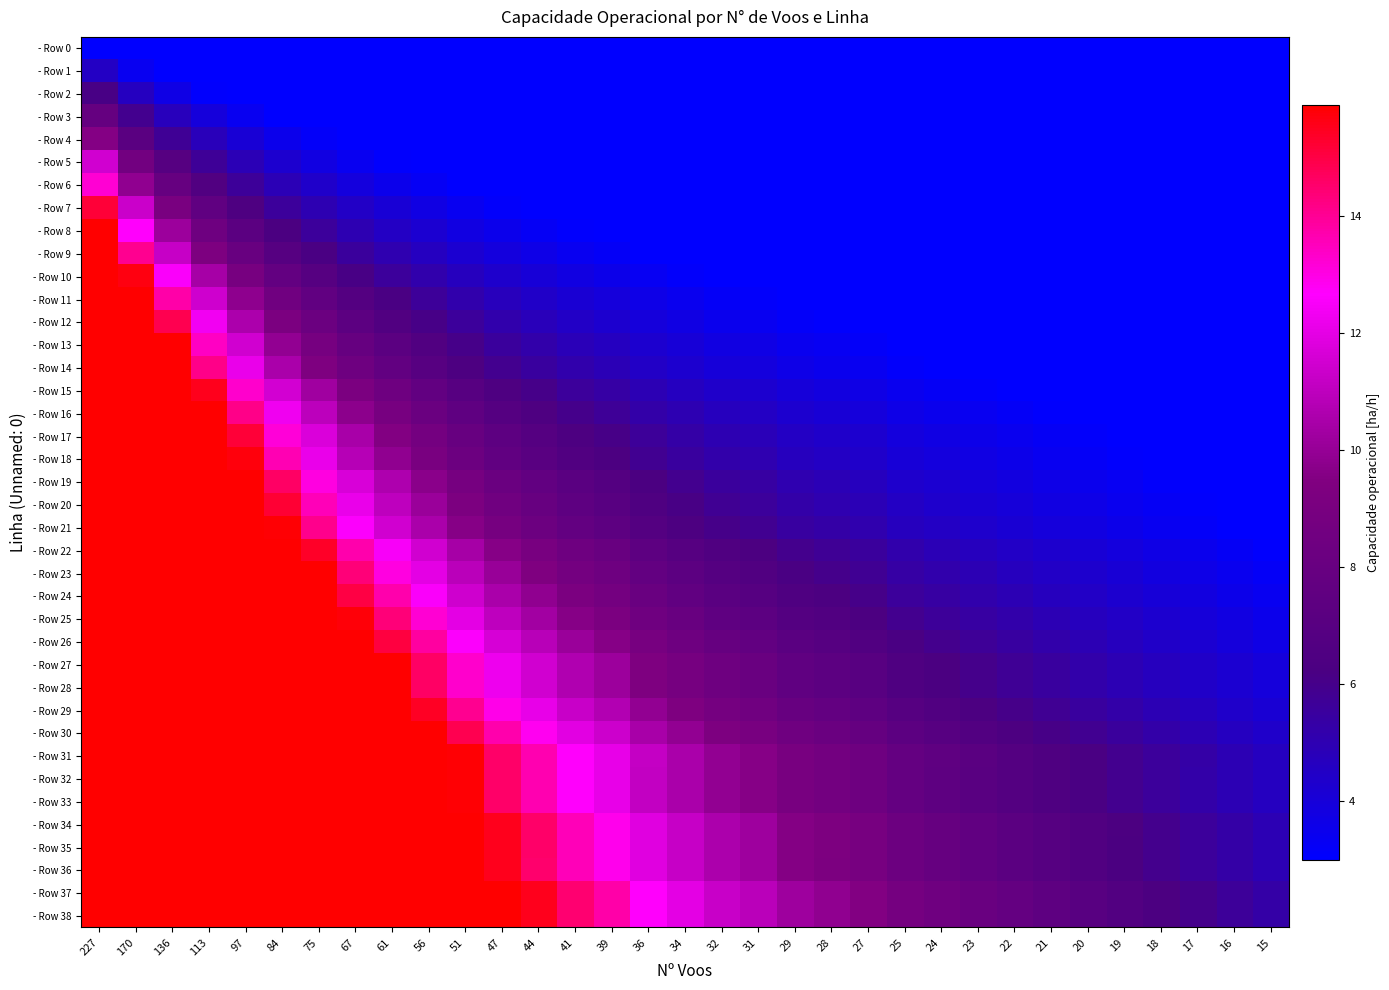

Reading left to right, transcribe all the data shown in this chart.

- Row 0: 227=3.0	170=3.0	136=3.0	113=3.0	97=3.0	84=3.0	75=3.0	67=3.0	61=3.0	56=3.0	51=3.0	47=3.0	44=3.0	41=3.0	39=3.0	36=3.0	34=3.0	32=3.0	31=3.0	29=3.0	28=3.0	27=3.0	25=3.0	24=3.0	23=3.0	22=3.0	21=3.0	20=3.0	19=3.0	18=3.0	17=3.0	16=3.0	15=3.0
- Row 1: 227=4.5	170=3.4	136=3.0	113=3.0	97=3.0	84=3.0	75=3.0	67=3.0	61=3.0	56=3.0	51=3.0	47=3.0	44=3.0	41=3.0	39=3.0	36=3.0	34=3.0	32=3.0	31=3.0	29=3.0	28=3.0	27=3.0	25=3.0	24=3.0	23=3.0	22=3.0	21=3.0	20=3.0	19=3.0	18=3.0	17=3.0	16=3.0	15=3.0
- Row 2: 227=6.2	170=4.6	136=3.7	113=3.1	97=3.0	84=3.0	75=3.0	67=3.0	61=3.0	56=3.0	51=3.0	47=3.0	44=3.0	41=3.0	39=3.0	36=3.0	34=3.0	32=3.0	31=3.0	29=3.0	28=3.0	27=3.0	25=3.0	24=3.0	23=3.0	22=3.0	21=3.0	20=3.0	19=3.0	18=3.0	17=3.0	16=3.0	15=3.0
- Row 3: 227=7.9	170=5.9	136=4.7	113=3.9	97=3.4	84=3.0	75=3.0	67=3.0	61=3.0	56=3.0	51=3.0	47=3.0	44=3.0	41=3.0	39=3.0	36=3.0	34=3.0	32=3.0	31=3.0	29=3.0	28=3.0	27=3.0	25=3.0	24=3.0	23=3.0	22=3.0	21=3.0	20=3.0	19=3.0	18=3.0	17=3.0	16=3.0	15=3.0
- Row 4: 227=9.6	170=7.2	136=5.7	113=4.8	97=4.1	84=3.5	75=3.2	67=3.0	61=3.0	56=3.0	51=3.0	47=3.0	44=3.0	41=3.0	39=3.0	36=3.0	34=3.0	32=3.0	31=3.0	29=3.0	28=3.0	27=3.0	25=3.0	24=3.0	23=3.0	22=3.0	21=3.0	20=3.0	19=3.0	18=3.0	17=3.0	16=3.0	15=3.0
- Row 5: 227=11.5	170=8.6	136=6.9	113=5.7	97=4.9	84=4.3	75=3.8	67=3.4	61=3.1	56=3.0	51=3.0	47=3.0	44=3.0	41=3.0	39=3.0	36=3.0	34=3.0	32=3.0	31=3.0	29=3.0	28=3.0	27=3.0	25=3.0	24=3.0	23=3.0	22=3.0	21=3.0	20=3.0	19=3.0	18=3.0	17=3.0	16=3.0	15=3.0
- Row 6: 227=13.2	170=9.9	136=7.9	113=6.6	97=5.6	84=4.9	75=4.4	67=3.9	61=3.6	56=3.3	51=3.0	47=3.0	44=3.0	41=3.0	39=3.0	36=3.0	34=3.0	32=3.0	31=3.0	29=3.0	28=3.0	27=3.0	25=3.0	24=3.0	23=3.0	22=3.0	21=3.0	20=3.0	19=3.0	18=3.0	17=3.0	16=3.0	15=3.0
- Row 7: 227=15.2	170=11.4	136=9.1	113=7.5	97=6.5	84=5.6	75=5.0	67=4.5	61=4.1	56=3.7	51=3.4	47=3.1	44=3.0	41=3.0	39=3.0	36=3.0	34=3.0	32=3.0	31=3.0	29=3.0	28=3.0	27=3.0	25=3.0	24=3.0	23=3.0	22=3.0	21=3.0	20=3.0	19=3.0	18=3.0	17=3.0	16=3.0	15=3.0
- Row 8: 227=15.9	170=12.7	136=10.2	113=8.4	97=7.2	84=6.3	75=5.6	67=5.0	61=4.6	56=4.2	51=3.8	47=3.5	44=3.3	41=3.1	39=3.0	36=3.0	34=3.0	32=3.0	31=3.0	29=3.0	28=3.0	27=3.0	25=3.0	24=3.0	23=3.0	22=3.0	21=3.0	20=3.0	19=3.0	18=3.0	17=3.0	16=3.0	15=3.0
- Row 9: 227=15.9	170=14.0	136=11.2	113=9.3	97=8.0	84=6.9	75=6.2	67=5.5	61=5.0	56=4.6	51=4.2	47=3.9	44=3.6	41=3.4	39=3.2	36=3.0	34=3.0	32=3.0	31=3.0	29=3.0	28=3.0	27=3.0	25=3.0	24=3.0	23=3.0	22=3.0	21=3.0	20=3.0	19=3.0	18=3.0	17=3.0	16=3.0	15=3.0
- Row 10: 227=15.9	170=15.7	136=12.5	113=10.4	97=8.9	84=7.7	75=6.9	67=6.2	61=5.6	56=5.2	51=4.7	47=4.3	44=4.1	41=3.8	39=3.6	36=3.3	34=3.1	32=3.0	31=3.0	29=3.0	28=3.0	27=3.0	25=3.0	24=3.0	23=3.0	22=3.0	21=3.0	20=3.0	19=3.0	18=3.0	17=3.0	16=3.0	15=3.0
- Row 11: 227=15.9	170=15.9	136=13.8	113=11.4	97=9.8	84=8.5	75=7.6	67=6.8	61=6.2	56=5.7	51=5.2	47=4.8	44=4.5	41=4.2	39=4.0	36=3.6	34=3.4	32=3.2	31=3.1	29=3.0	28=3.0	27=3.0	25=3.0	24=3.0	23=3.0	22=3.0	21=3.0	20=3.0	19=3.0	18=3.0	17=3.0	16=3.0	15=3.0
- Row 12: 227=15.9	170=15.9	136=14.9	113=12.3	97=10.6	84=9.2	75=8.2	67=7.3	61=6.7	56=6.1	51=5.6	47=5.1	44=4.8	41=4.5	39=4.3	36=3.9	34=3.7	32=3.5	31=3.4	29=3.2	28=3.1	27=3.0	25=3.0	24=3.0	23=3.0	22=3.0	21=3.0	20=3.0	19=3.0	18=3.0	17=3.0	16=3.0	15=3.0
- Row 13: 227=15.9	170=15.9	136=15.9	113=13.4	97=11.5	84=9.9	75=8.9	67=7.9	61=7.2	56=6.6	51=6.0	47=5.6	44=5.2	41=4.9	39=4.6	36=4.3	34=4.0	32=3.8	31=3.7	29=3.4	28=3.3	27=3.2	25=3.0	24=3.0	23=3.0	22=3.0	21=3.0	20=3.0	19=3.0	18=3.0	17=3.0	16=3.0	15=3.0
- Row 14: 227=15.9	170=15.9	136=15.9	113=14.2	97=12.1	84=10.5	75=9.4	67=8.4	61=7.6	56=7.0	51=6.4	47=5.9	44=5.5	41=5.1	39=4.9	36=4.5	34=4.3	32=4.0	31=3.9	29=3.6	28=3.5	27=3.4	25=3.1	24=3.0	23=3.0	22=3.0	21=3.0	20=3.0	19=3.0	18=3.0	17=3.0	16=3.0	15=3.0
- Row 15: 227=15.9	170=15.9	136=15.9	113=15.5	97=13.3	84=11.5	75=10.3	67=9.2	61=8.4	56=7.7	51=7.0	47=6.4	44=6.0	41=5.6	39=5.3	36=4.9	34=4.7	32=4.4	31=4.3	29=4.0	28=3.8	27=3.7	25=3.4	24=3.3	23=3.2	22=3.0	21=3.0	20=3.0	19=3.0	18=3.0	17=3.0	16=3.0	15=3.0
- Row 16: 227=15.9	170=15.9	136=15.9	113=15.9	97=14.2	84=12.3	75=11.0	67=9.8	61=8.9	56=8.2	51=7.5	47=6.9	44=6.4	41=6.0	39=5.7	36=5.3	34=5.0	32=4.7	31=4.5	29=4.2	28=4.1	27=3.9	25=3.7	24=3.5	23=3.4	22=3.2	21=3.1	20=3.0	19=3.0	18=3.0	17=3.0	16=3.0	15=3.0
- Row 17: 227=15.9	170=15.9	136=15.9	113=15.9	97=15.2	84=13.1	75=11.7	67=10.5	61=9.5	56=8.8	51=8.0	47=7.3	44=6.9	41=6.4	39=6.1	36=5.6	34=5.3	32=5.0	31=4.8	29=4.5	28=4.4	27=4.2	25=3.9	24=3.8	23=3.6	22=3.4	21=3.3	20=3.1	19=3.0	18=3.0	17=3.0	16=3.0	15=3.0
- Row 18: 227=15.9	170=15.9	136=15.9	113=15.9	97=15.7	84=13.6	75=12.1	67=10.9	61=9.9	56=9.1	51=8.3	47=7.6	44=7.1	41=6.6	39=6.3	36=5.8	34=5.5	32=5.2	31=5.0	29=4.7	28=4.5	27=4.4	25=4.0	24=3.9	23=3.7	22=3.6	21=3.4	20=3.2	19=3.1	18=3.0	17=3.0	16=3.0	15=3.0
- Row 19: 227=15.9	170=15.9	136=15.9	113=15.9	97=15.9	84=14.6	75=13.1	67=11.7	61=10.6	56=9.8	51=8.9	47=8.2	44=7.7	41=7.1	39=6.8	36=6.3	34=5.9	32=5.6	31=5.4	29=5.0	28=4.9	27=4.7	25=4.4	24=4.2	23=4.0	22=3.8	21=3.7	20=3.5	19=3.3	18=3.1	17=3.0	16=3.0	15=3.0
- Row 20: 227=15.9	170=15.9	136=15.9	113=15.9	97=15.9	84=15.2	75=13.6	67=12.1	61=11.0	56=10.1	51=9.2	47=8.5	44=8.0	41=7.4	39=7.1	36=6.5	34=6.2	32=5.8	31=5.6	29=5.2	28=5.1	27=4.9	25=4.5	24=4.3	23=4.2	22=4.0	21=3.8	20=3.6	19=3.4	18=3.3	17=3.1	16=3.0	15=3.0
- Row 21: 227=15.9	170=15.9	136=15.9	113=15.9	97=15.9	84=15.8	75=14.1	67=12.6	61=11.5	56=10.5	51=9.6	47=8.9	44=8.3	41=7.7	39=7.3	36=6.8	34=6.4	32=6.0	31=5.8	29=5.5	28=5.3	27=5.1	25=4.7	24=4.5	23=4.3	22=4.1	21=4.0	20=3.8	19=3.6	18=3.4	17=3.2	16=3.0	15=3.0
- Row 22: 227=15.9	170=15.9	136=15.9	113=15.9	97=15.9	84=15.9	75=15.4	67=13.7	61=12.5	56=11.5	51=10.4	47=9.6	44=9.0	41=8.4	39=8.0	36=7.4	34=7.0	32=6.6	31=6.4	29=5.9	28=5.7	27=5.5	25=5.1	24=4.9	23=4.7	22=4.5	21=4.3	20=4.1	19=3.9	18=3.7	17=3.5	16=3.3	15=3.1
- Row 23: 227=15.9	170=15.9	136=15.9	113=15.9	97=15.9	84=15.9	75=15.9	67=14.4	61=13.1	56=12.0	51=10.9	47=10.1	44=9.4	41=8.8	39=8.4	36=7.7	34=7.3	32=6.9	31=6.6	29=6.2	28=6.0	27=5.8	25=5.4	24=5.1	23=4.9	22=4.7	21=4.5	20=4.3	19=4.1	18=3.9	17=3.6	16=3.4	15=3.2
- Row 24: 227=15.9	170=15.9	136=15.9	113=15.9	97=15.9	84=15.9	75=15.9	67=15.0	61=13.7	56=12.6	51=11.4	47=10.5	44=9.9	41=9.2	39=8.7	36=8.1	34=7.6	32=7.2	31=7.0	29=6.5	28=6.3	27=6.1	25=5.6	24=5.4	23=5.2	22=4.9	21=4.7	20=4.5	19=4.3	18=4.0	17=3.8	16=3.6	15=3.4
- Row 25: 227=15.9	170=15.9	136=15.9	113=15.9	97=15.9	84=15.9	75=15.9	67=15.8	61=14.4	56=13.2	51=12.0	47=11.1	44=10.4	41=9.6	39=9.2	36=8.5	34=8.0	32=7.5	31=7.3	29=6.8	28=6.6	27=6.4	25=5.9	24=5.6	23=5.4	22=5.2	21=4.9	20=4.7	19=4.5	18=4.2	17=4.0	16=3.8	15=3.5
- Row 26: 227=15.9	170=15.9	136=15.9	113=15.9	97=15.9	84=15.9	75=15.9	67=15.9	61=15.1	56=13.8	51=12.6	47=11.6	44=10.9	41=10.1	39=9.6	36=8.9	34=8.4	32=7.9	31=7.7	29=7.2	28=6.9	27=6.7	25=6.2	24=5.9	23=5.7	22=5.4	21=5.2	20=4.9	19=4.7	18=4.5	17=4.2	16=4.0	15=3.7
- Row 27: 227=15.9	170=15.9	136=15.9	113=15.9	97=15.9	84=15.9	75=15.9	67=15.9	61=15.9	56=14.6	51=13.3	47=12.3	44=11.5	41=10.7	39=10.2	36=9.4	34=8.9	32=8.3	31=8.1	29=7.6	28=7.3	27=7.0	25=6.5	24=6.3	23=6.0	22=5.7	21=5.5	20=5.2	19=5.0	18=4.7	17=4.4	16=4.2	15=3.9
- Row 28: 227=15.9	170=15.9	136=15.9	113=15.9	97=15.9	84=15.9	75=15.9	67=15.9	61=15.9	56=14.6	51=13.3	47=12.3	44=11.5	41=10.7	39=10.2	36=9.4	34=8.9	32=8.3	31=8.1	29=7.6	28=7.3	27=7.0	25=6.5	24=6.3	23=6.0	22=5.7	21=5.5	20=5.2	19=5.0	18=4.7	17=4.4	16=4.2	15=3.9
- Row 29: 227=15.9	170=15.9	136=15.9	113=15.9	97=15.9	84=15.9	75=15.9	67=15.9	61=15.9	56=15.4	51=14.0	47=12.9	44=12.1	41=11.3	39=10.7	36=9.9	34=9.4	32=8.8	31=8.5	29=8.0	28=7.7	27=7.4	25=6.9	24=6.6	23=6.3	22=6.1	21=5.8	20=5.5	19=5.2	18=5.0	17=4.7	16=4.4	15=4.1
- Row 30: 227=15.9	170=15.9	136=15.9	113=15.9	97=15.9	84=15.9	75=15.9	67=15.9	61=15.9	56=15.9	51=14.9	47=13.7	44=12.8	41=12.0	39=11.4	36=10.5	34=9.9	32=9.3	31=9.0	29=8.5	28=8.2	27=7.9	25=7.3	24=7.0	23=6.7	22=6.4	21=6.1	20=5.8	19=5.5	18=5.2	17=5.0	16=4.7	15=4.4
- Row 31: 227=15.9	170=15.9	136=15.9	113=15.9	97=15.9	84=15.9	75=15.9	67=15.9	61=15.9	56=15.9	51=15.8	47=14.6	44=13.7	41=12.7	39=12.1	36=11.2	34=10.5	32=9.9	31=9.6	29=9.0	28=8.7	27=8.4	25=7.8	24=7.4	23=7.1	22=6.8	21=6.5	20=6.2	19=5.9	18=5.6	17=5.3	16=5.0	15=4.7
- Row 32: 227=15.9	170=15.9	136=15.9	113=15.9	97=15.9	84=15.9	75=15.9	67=15.9	61=15.9	56=15.9	51=15.8	47=14.6	44=13.6	41=12.7	39=12.1	36=11.2	34=10.5	32=9.9	31=9.6	29=9.0	28=8.7	27=8.4	25=7.7	24=7.4	23=7.1	22=6.8	21=6.5	20=6.2	19=5.9	18=5.6	17=5.3	16=5.0	15=4.6
- Row 33: 227=15.9	170=15.9	136=15.9	113=15.9	97=15.9	84=15.9	75=15.9	67=15.9	61=15.9	56=15.9	51=15.8	47=14.6	44=13.6	41=12.7	39=12.1	36=11.2	34=10.5	32=9.9	31=9.6	29=9.0	28=8.7	27=8.4	25=7.7	24=7.4	23=7.1	22=6.8	21=6.5	20=6.2	19=5.9	18=5.6	17=5.3	16=5.0	15=4.6
- Row 34: 227=15.9	170=15.9	136=15.9	113=15.9	97=15.9	84=15.9	75=15.9	67=15.9	61=15.9	56=15.9	51=15.9	47=15.5	44=14.5	41=13.6	39=12.9	36=11.9	34=11.2	32=10.6	31=10.2	29=9.6	28=9.3	27=8.9	25=8.3	24=7.9	23=7.6	22=7.3	21=6.9	20=6.6	19=6.3	18=5.9	17=5.6	16=5.3	15=5.0
- Row 35: 227=15.9	170=15.9	136=15.9	113=15.9	97=15.9	84=15.9	75=15.9	67=15.9	61=15.9	56=15.9	51=15.9	47=15.5	44=14.5	41=13.5	39=12.9	36=11.9	34=11.2	32=10.6	31=10.2	29=9.6	28=9.3	27=8.9	25=8.3	24=7.9	23=7.6	22=7.3	21=6.9	20=6.6	19=6.3	18=5.9	17=5.6	16=5.3	15=5.0
- Row 36: 227=15.9	170=15.9	136=15.9	113=15.9	97=15.9	84=15.9	75=15.9	67=15.9	61=15.9	56=15.9	51=15.9	47=15.5	44=14.5	41=13.5	39=12.9	36=11.9	34=11.2	32=10.6	31=10.2	29=9.6	28=9.2	27=8.9	25=8.3	24=7.9	23=7.6	22=7.3	21=6.9	20=6.6	19=6.3	18=5.9	17=5.6	16=5.3	15=5.0
- Row 37: 227=15.9	170=15.9	136=15.9	113=15.9	97=15.9	84=15.9	75=15.9	67=15.9	61=15.9	56=15.9	51=15.9	47=15.9	44=15.5	41=14.5	39=13.8	36=12.7	34=12.0	32=11.3	31=10.9	29=10.2	28=9.9	27=9.5	25=8.8	24=8.5	23=8.1	22=7.8	21=7.4	20=7.1	19=6.7	18=6.4	17=6.0	16=5.7	15=5.3
- Row 38: 227=15.9	170=15.9	136=15.9	113=15.9	97=15.9	84=15.9	75=15.9	67=15.9	61=15.9	56=15.9	51=15.9	47=15.9	44=15.5	41=14.5	39=13.8	36=12.7	34=12.0	32=11.3	31=10.9	29=10.2	28=9.9	27=9.5	25=8.8	24=8.5	23=8.1	22=7.8	21=7.4	20=7.1	19=6.7	18=6.4	17=6.0	16=5.7	15=5.3